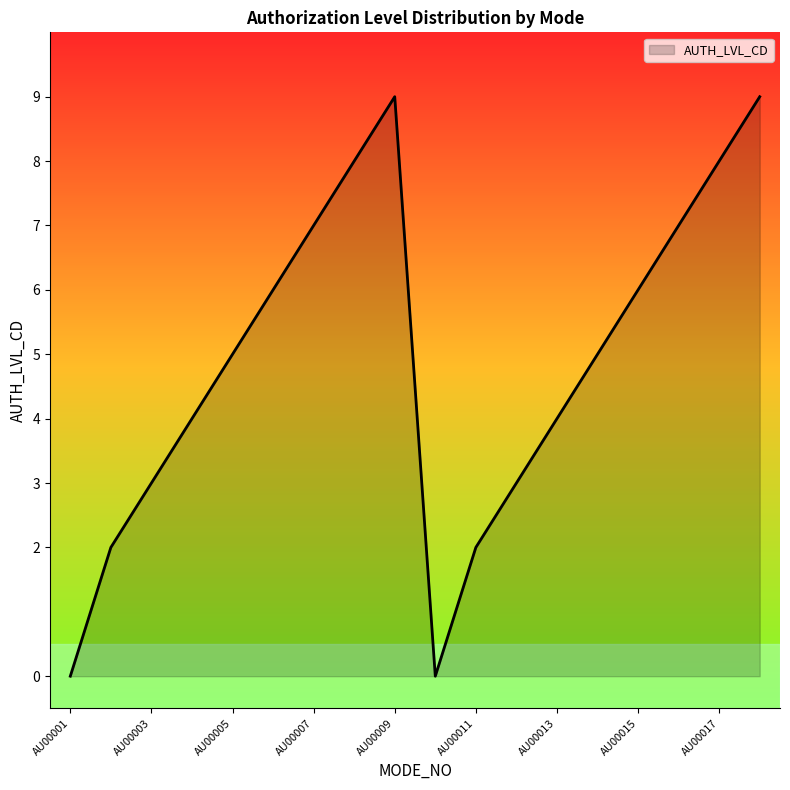

What is the greatest value displayed?

9